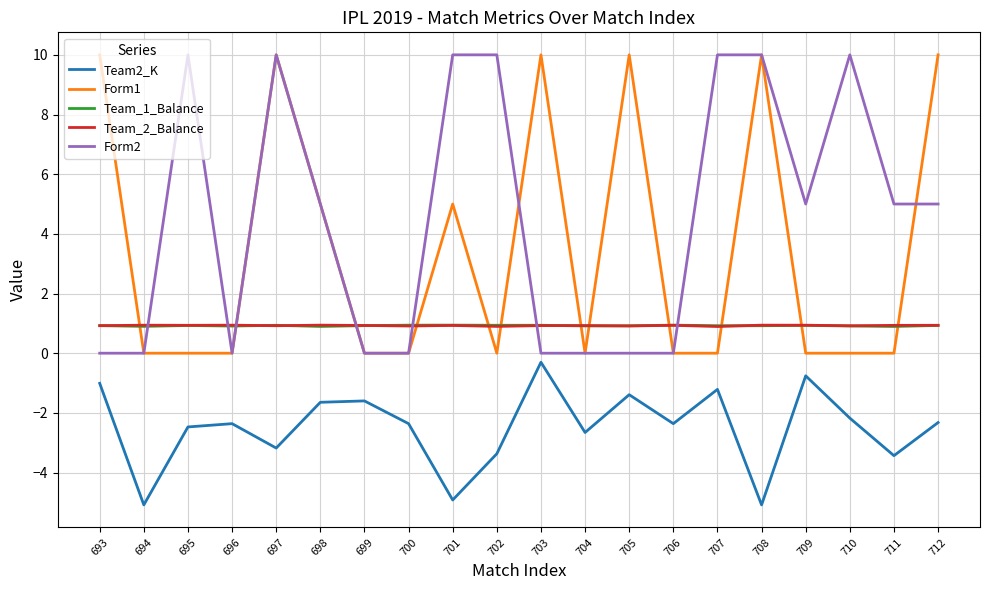

Which series has the largest total across all categories?

Form2